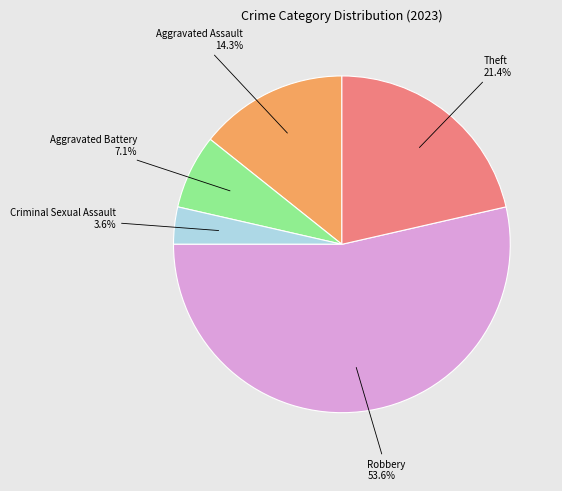

What percentage is the Aggravated Battery slice, to the nearest percent?

7%